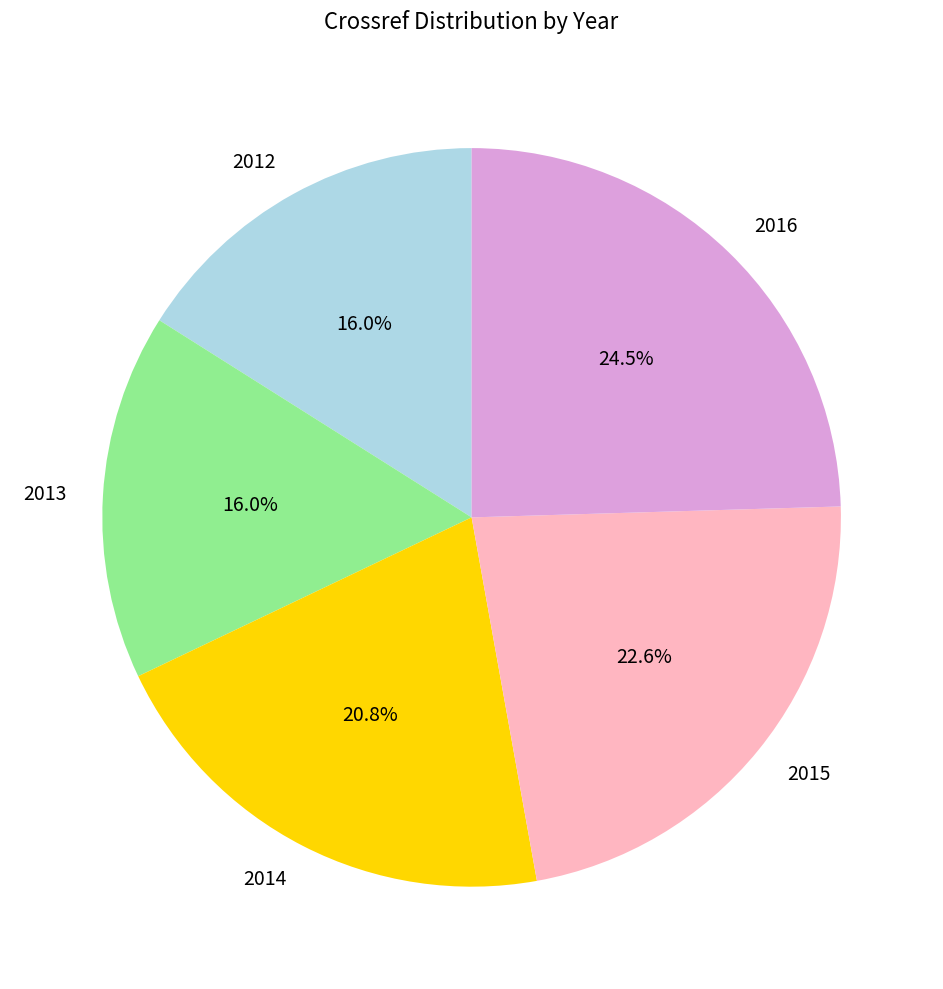

Is there any slice that represents more than half of the pie?

No